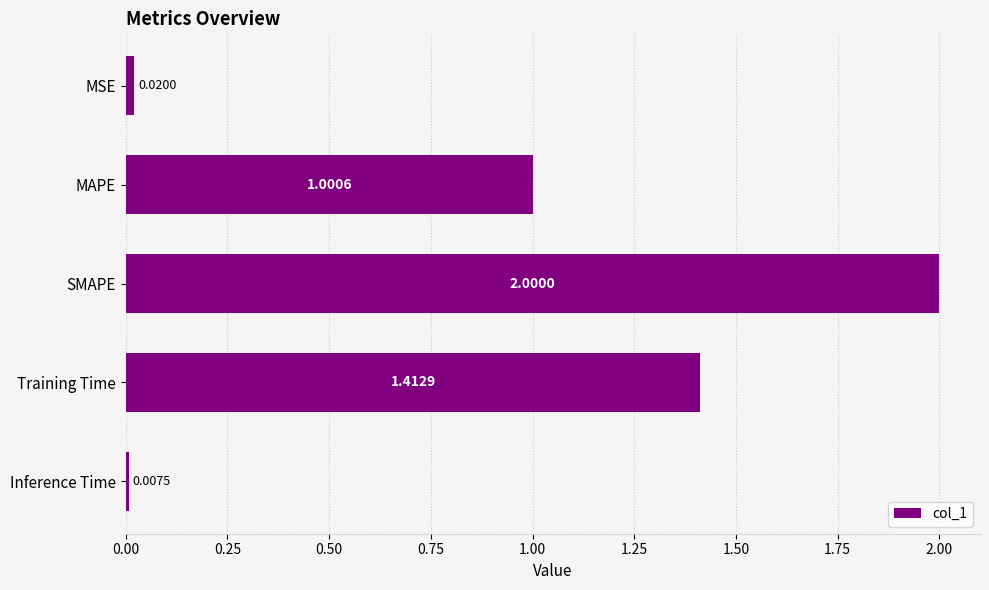

What is the label of the 5th bar from the bottom?

MSE